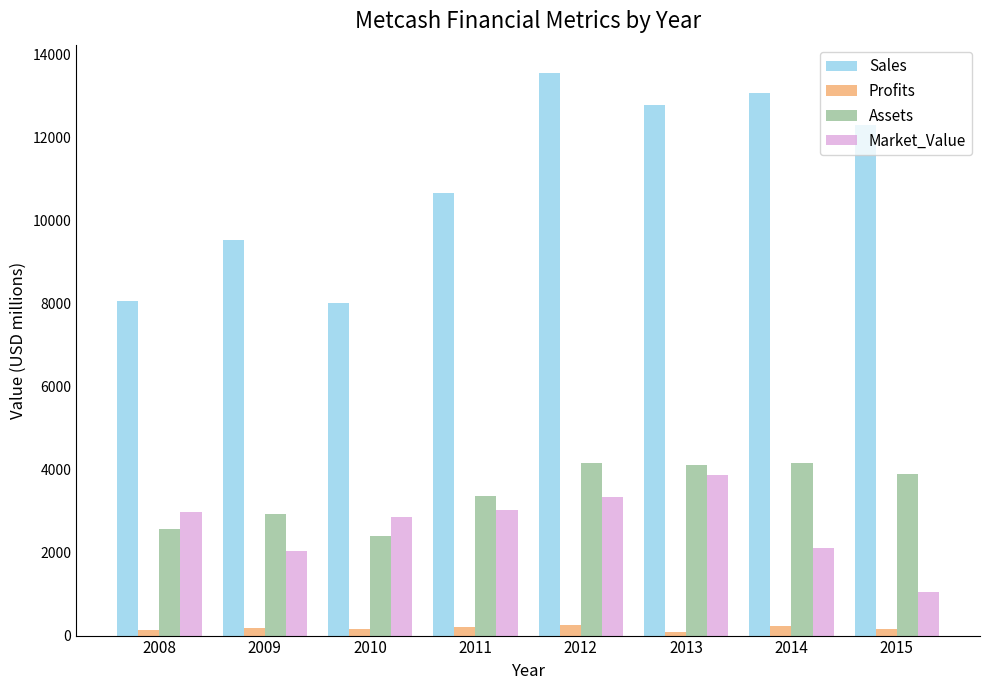

Rank the series at 2009 from highest to lowest value.

Sales, Assets, Market_Value, Profits